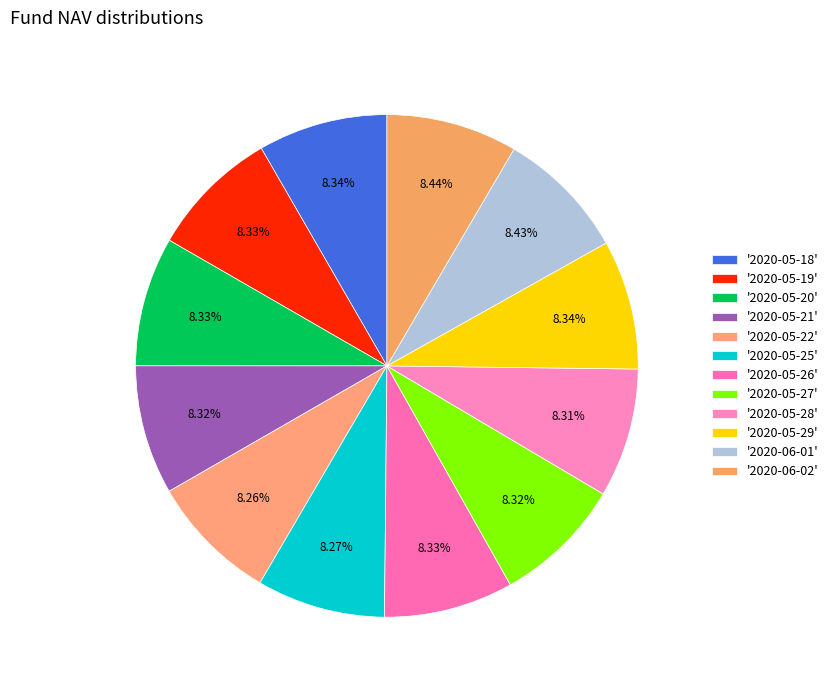

Which category has the smallest portion of the pie?

2020-05-22